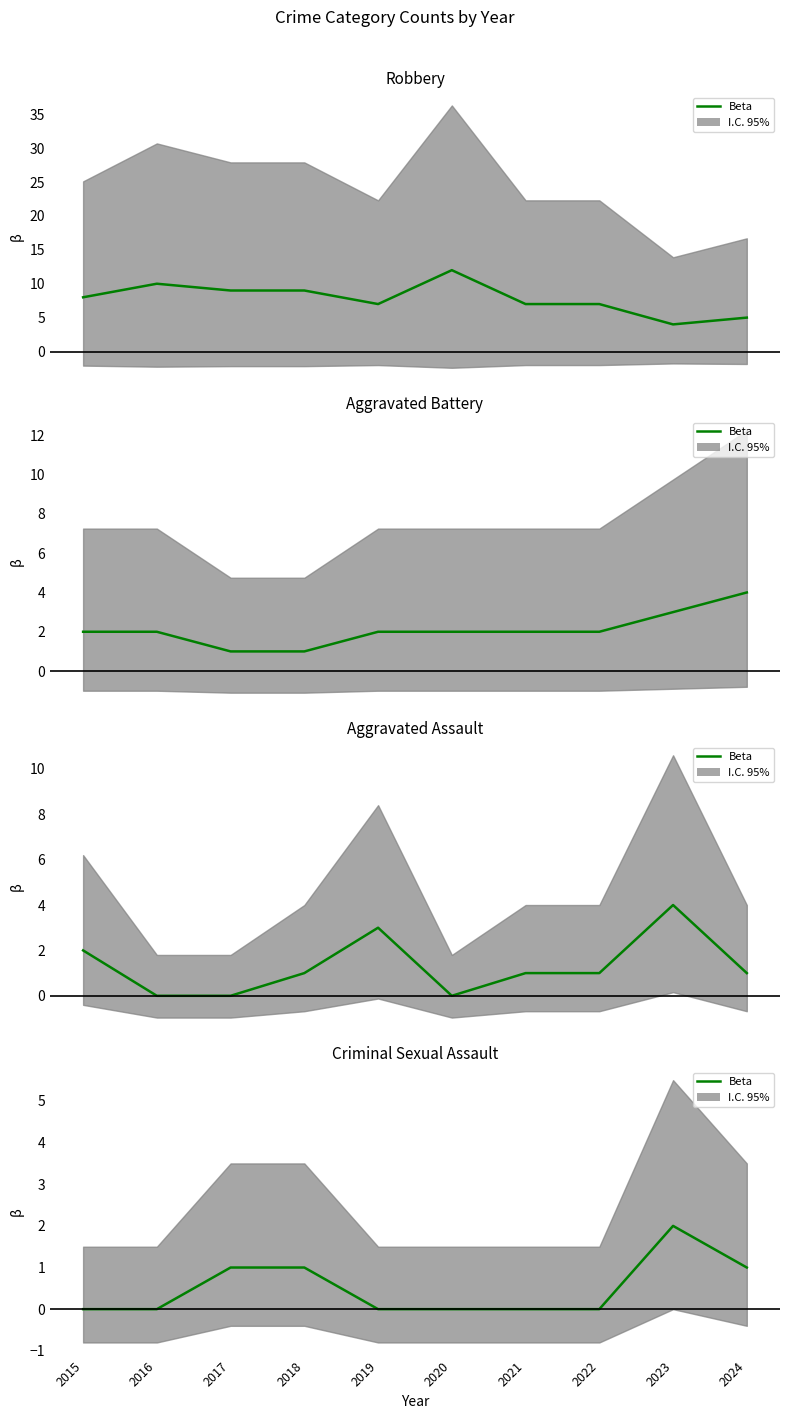

Does the chart display data point markers on the line(s)?

No